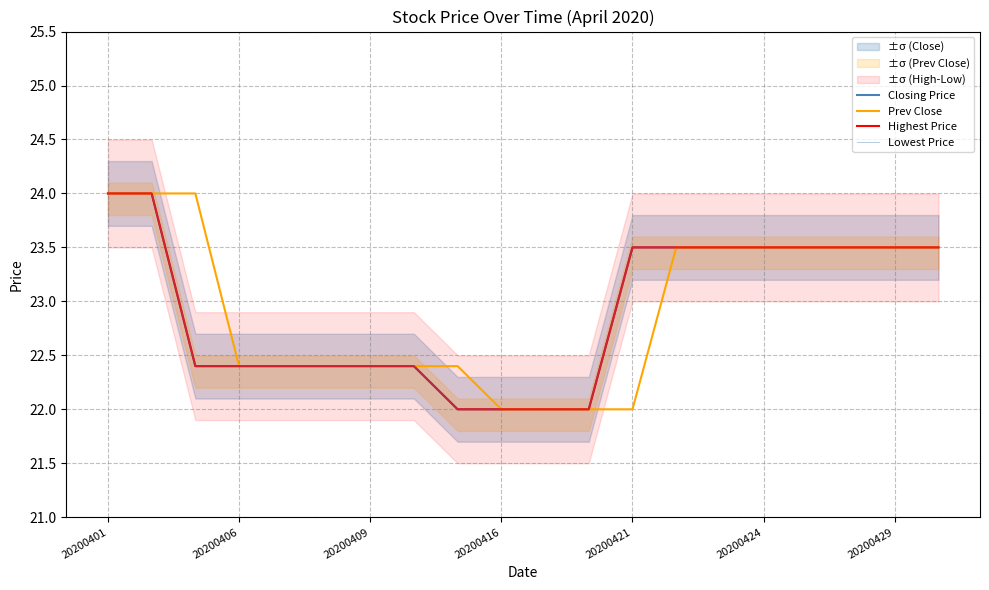

What is the sum of all Highest Price values?

458.4